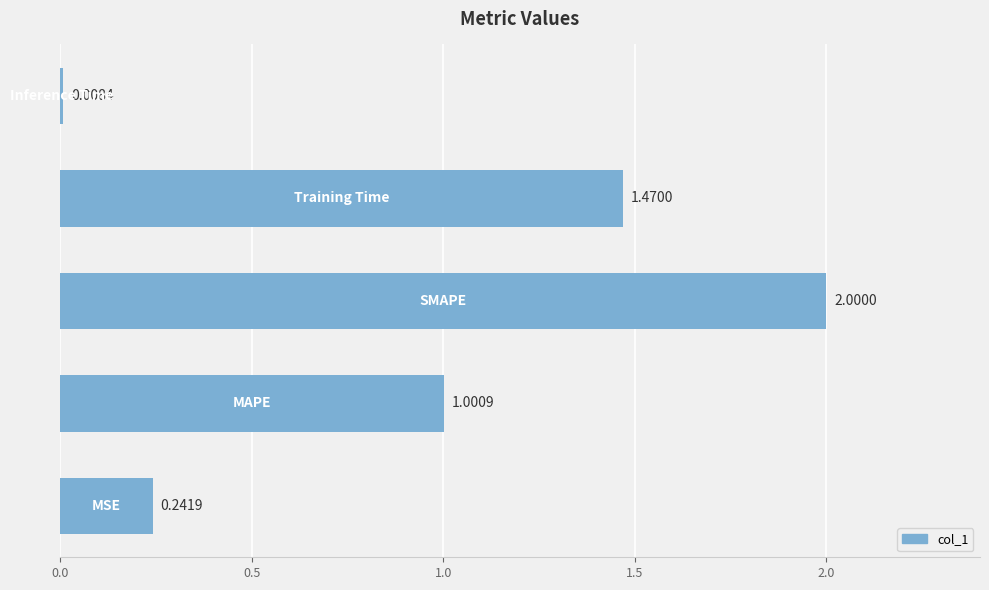

What is the difference between the second highest and second lowest values?

1.2